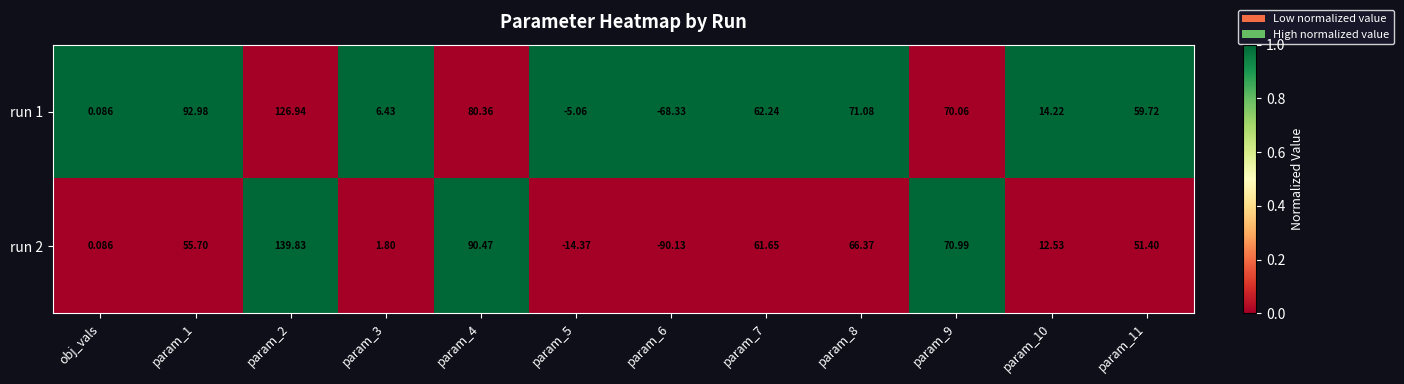

Count the number of categories in the chart.

12